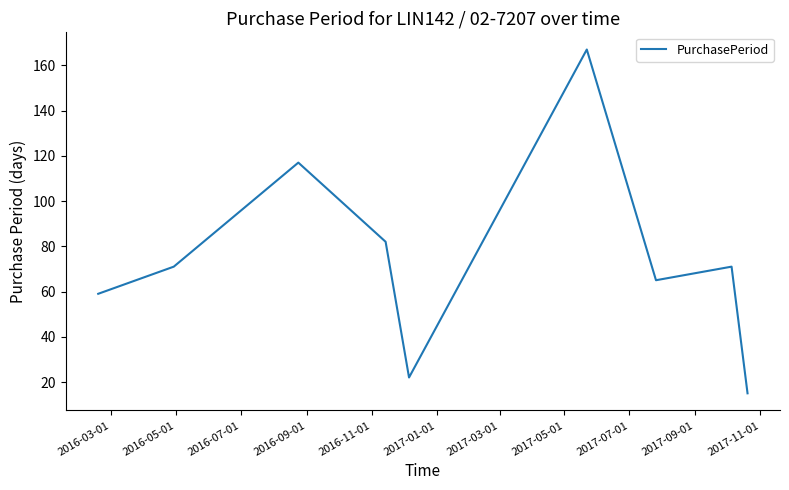

What is the greatest value displayed?

167